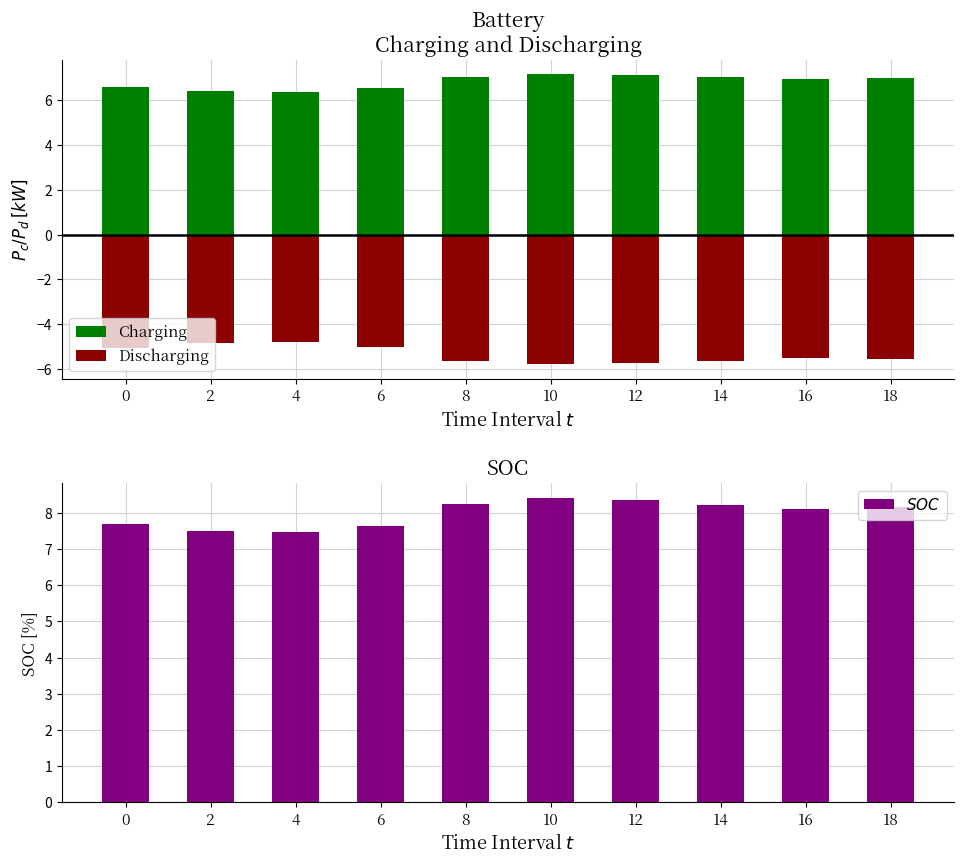

How many data points in $SOC$ are less than 8?

4